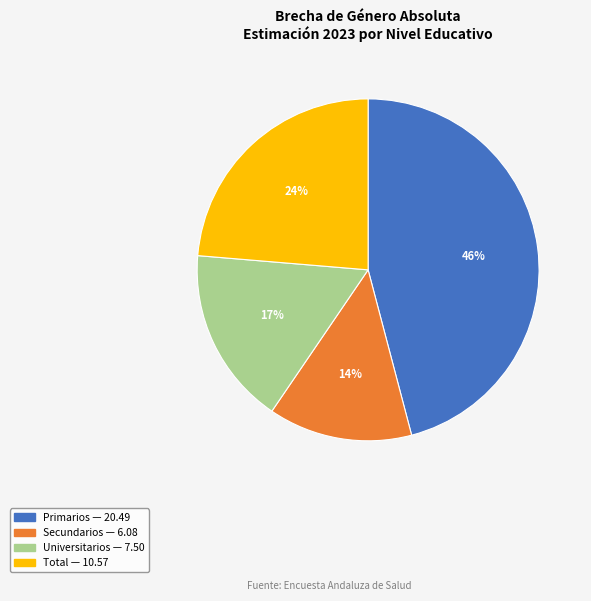

To the nearest percent, what percentage of the pie is Total?

24%